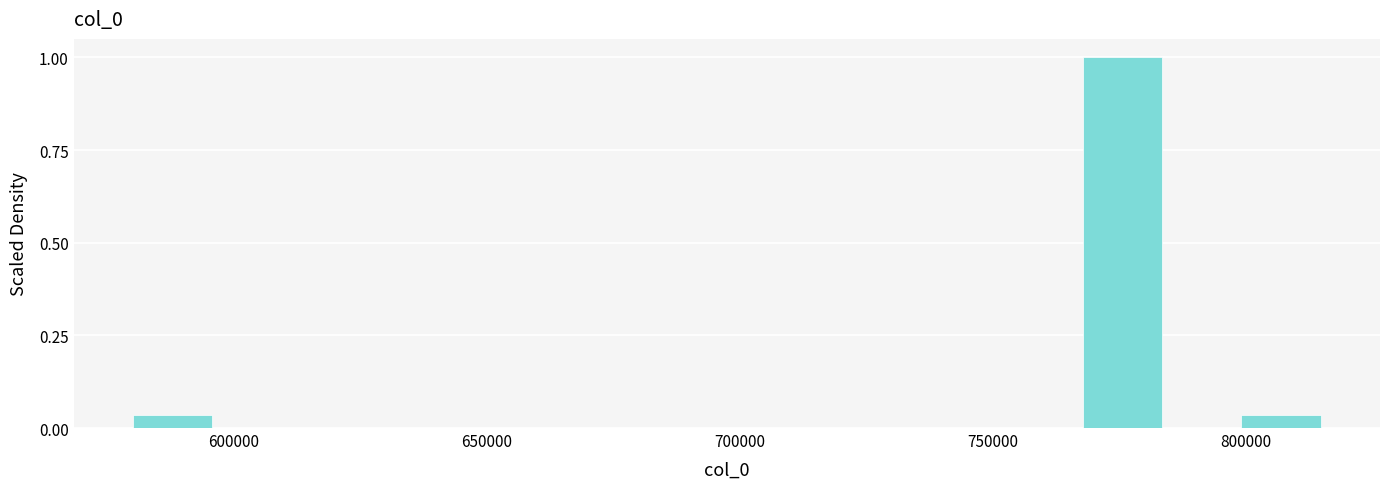

Read against the x-axis, roughly where is the centre of the tallest bar?

775000